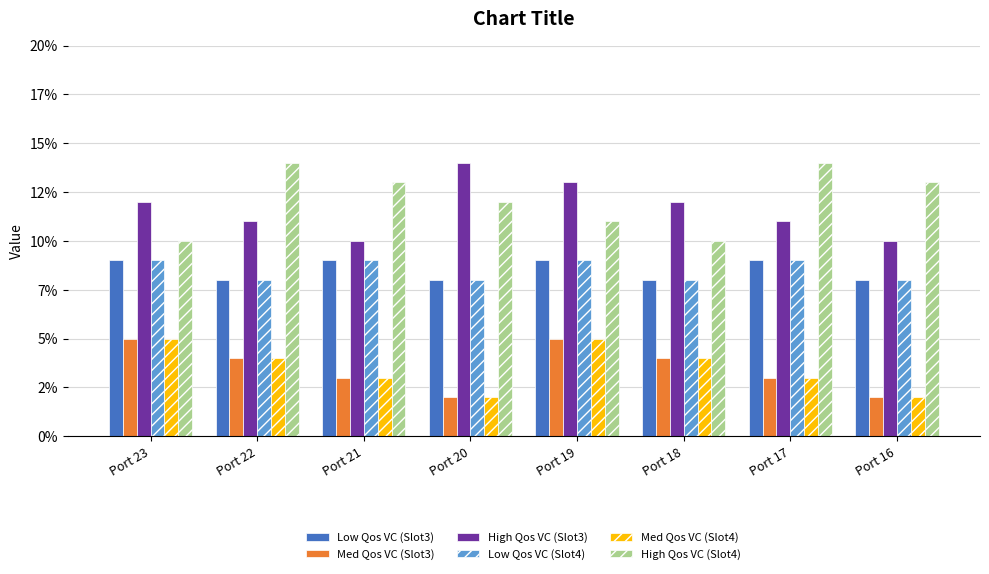

What are all the series names shown in the legend?

Low Qos VC (Slot3), Med Qos VC (Slot3), High Qos VC (Slot3), Low Qos VC (Slot4), Med Qos VC (Slot4), High Qos VC (Slot4)